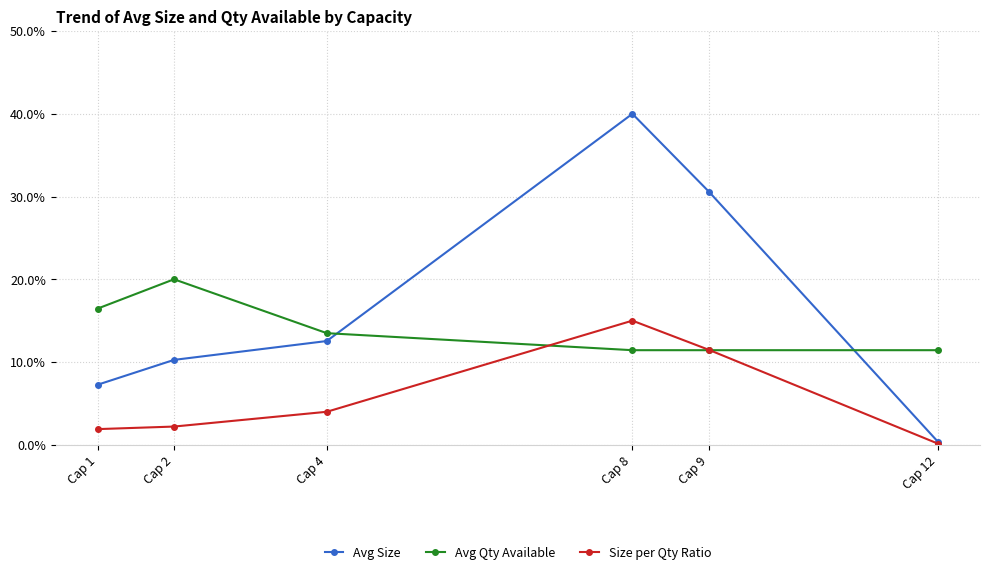

What is the minimum value for Avg Size?

0.4